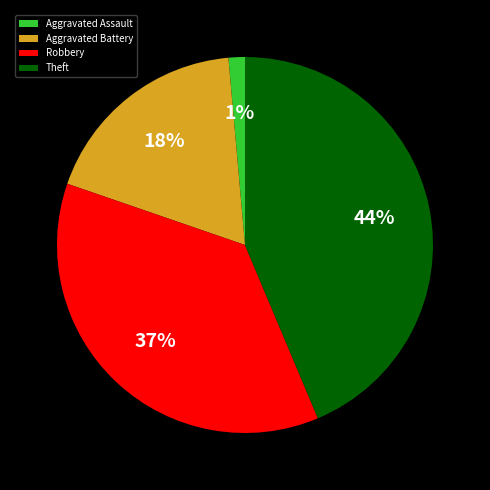

Combined, do Aggravated Assault and Robbery account for over 50%?

No